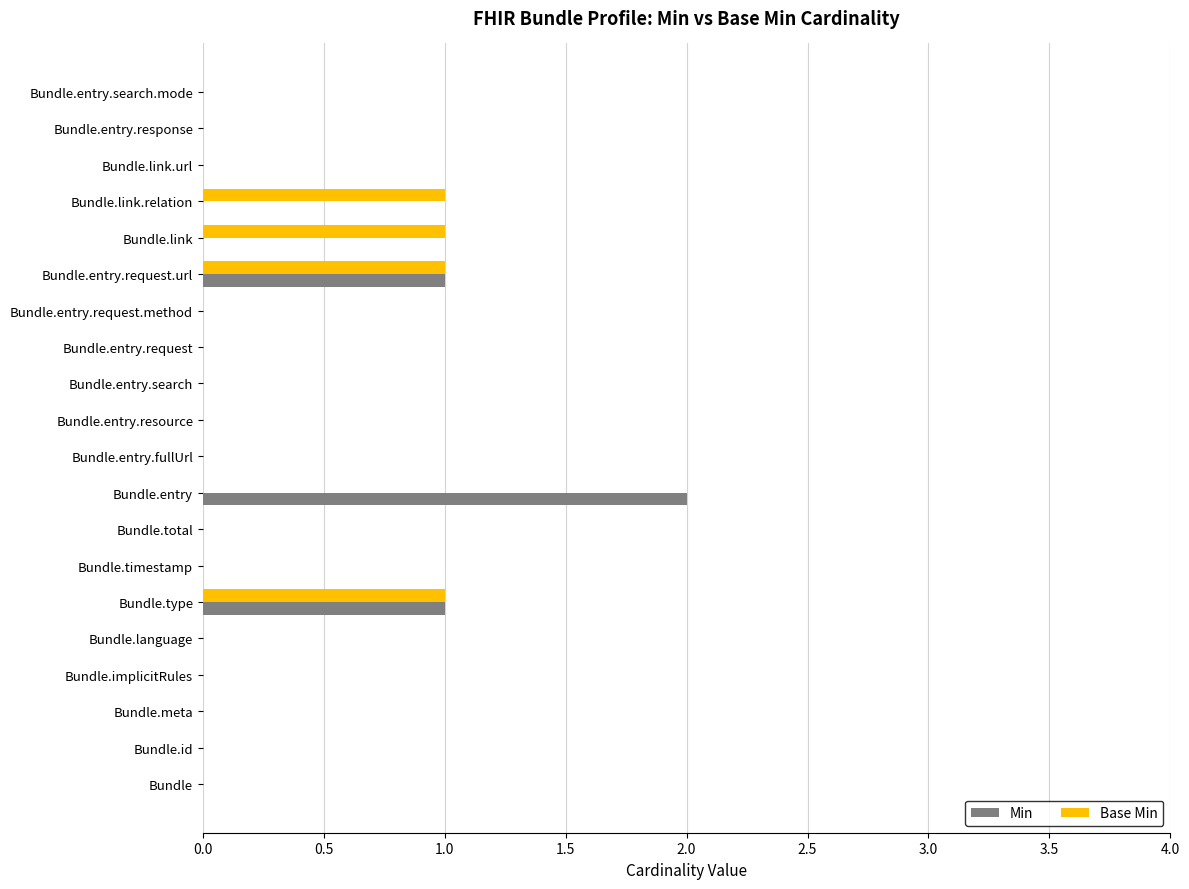

Is the value of Min at Bundle greater than the value of Base Min at Bundle.link?

No